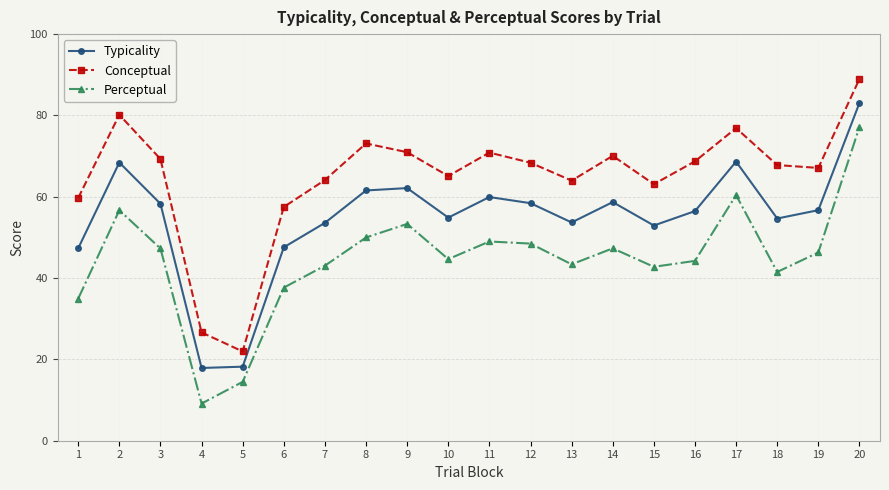

How many lines are shown in the chart?

3